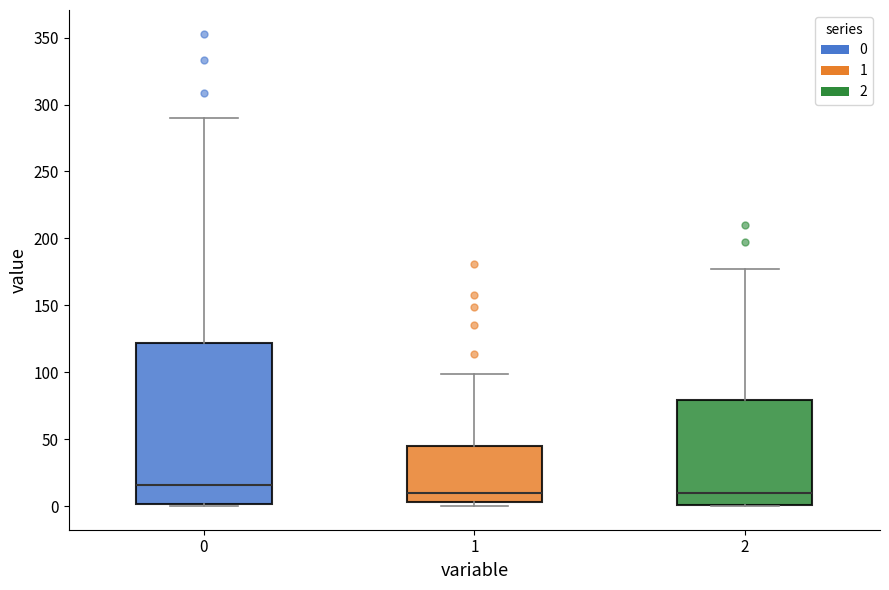

Reading left to right, read every box against the y-axis: the position of its median line, the range the box covers, and the ends of its whiskers. The values are not printed on the chart, so give them approximately, as read against the axis.

0: median 15, box 0 to 120, whiskers 0 to 290
1: median 10, box 5 to 45, whiskers 0 to 100
2: median 10, box 0 to 80, whiskers 0 to 175